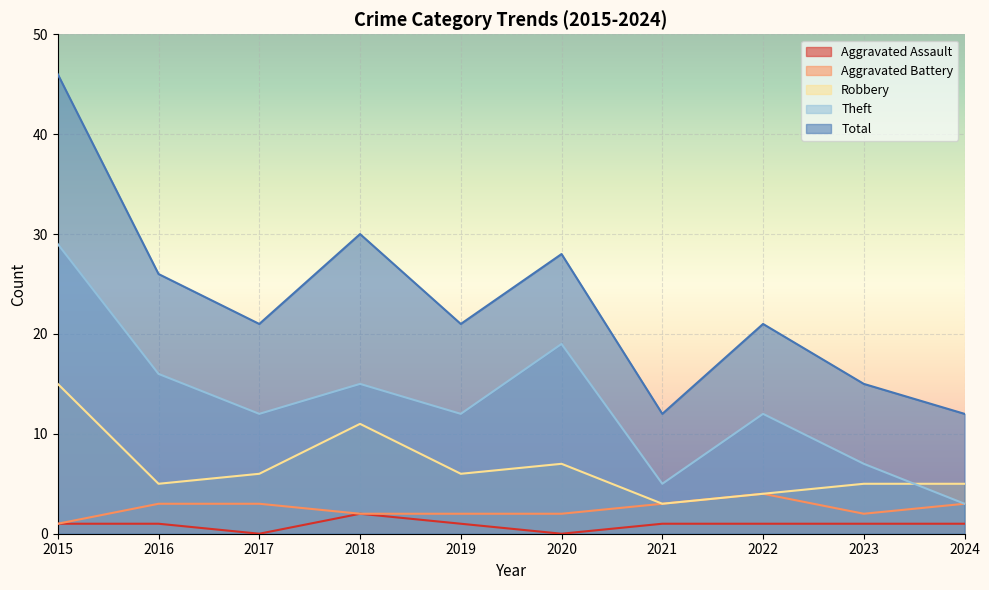

Is the value of Aggravated Assault at 2021 greater than the value of Theft at 2015?

No